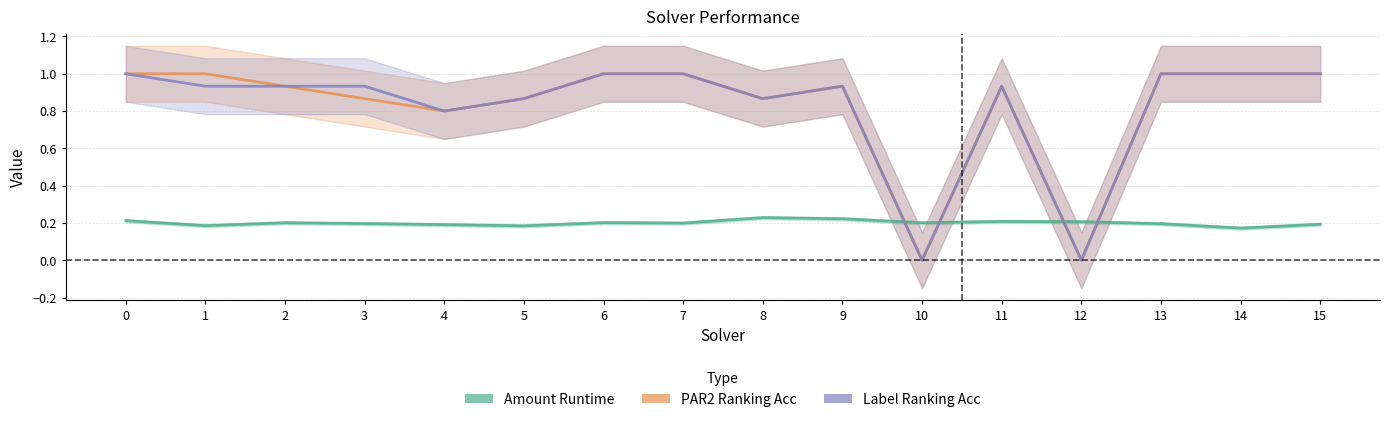

Rank the series at 2 from highest to lowest value.

PAR2 Ranking Acc, Label Ranking Acc, Amount Runtime